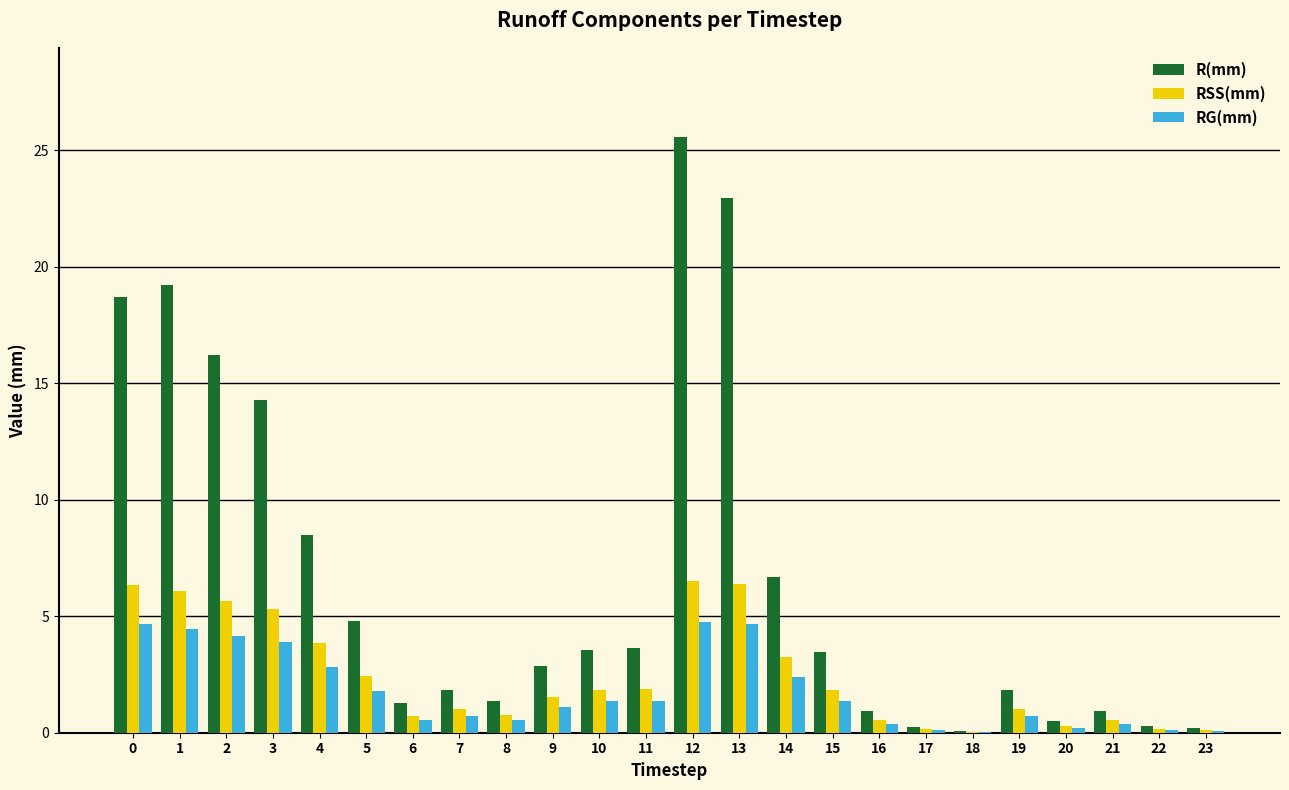

The RG(mm) series shows 0.1 at 17. True or false?

True